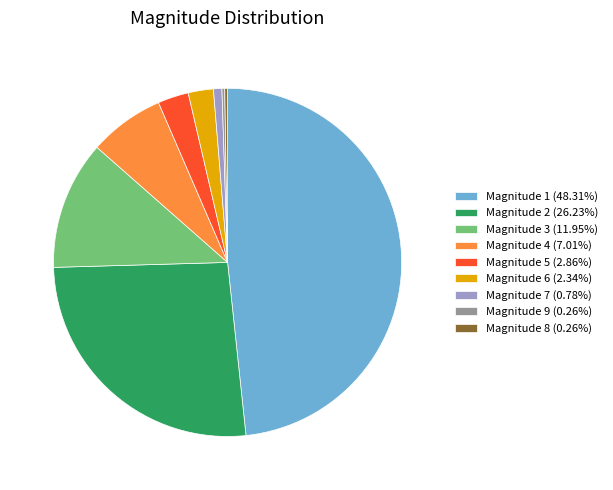

What is the ratio of the value at Magnitude 3 (11.95%) to the value at Magnitude 5 (2.86%)?

4.2